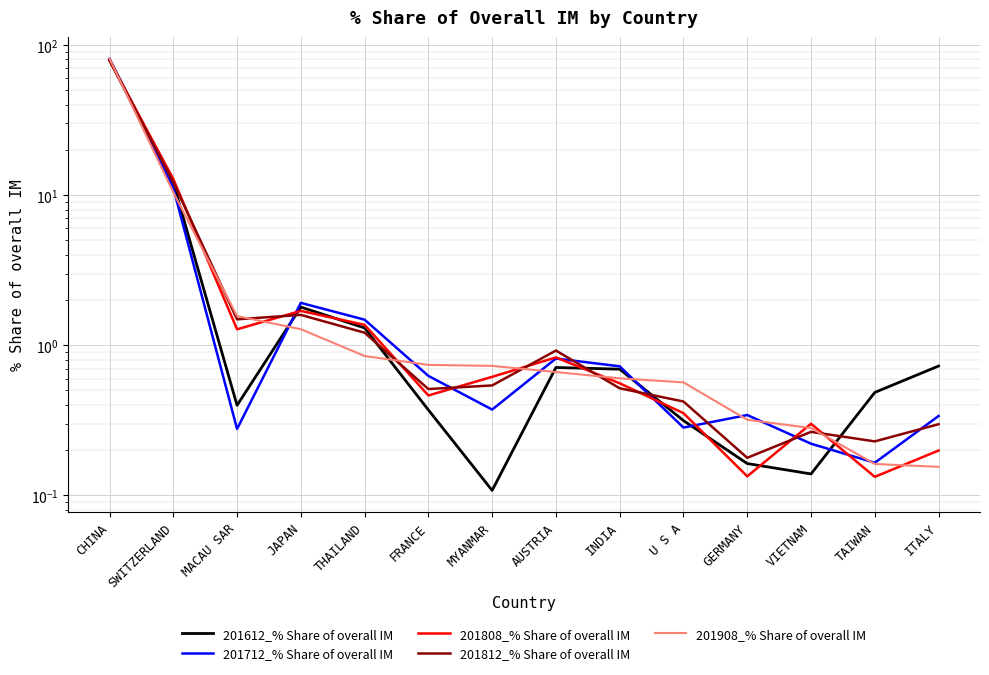

Reading left to right, list all the values displayed in this chart.

201612_% Share of overall IM: CHINA=79.9	SWITZERLAND=12.1	MACAU SAR=0.4	JAPAN=1.8	THAILAND=1.3	FRANCE=0.4	MYANMAR=0.1	AUSTRIA=0.7	INDIA=0.7	U S A=0.3	GERMANY=0.2	VIETNAM=0.1	TAIWAN=0.5	ITALY=0.7
201712_% Share of overall IM: CHINA=80.8	SWITZERLAND=11.2	MACAU SAR=0.3	JAPAN=1.9	THAILAND=1.5	FRANCE=0.6	MYANMAR=0.4	AUSTRIA=0.8	INDIA=0.7	U S A=0.3	GERMANY=0.3	VIETNAM=0.2	TAIWAN=0.2	ITALY=0.3
201808_% Share of overall IM: CHINA=78.7	SWITZERLAND=12.8	MACAU SAR=1.3	JAPAN=1.7	THAILAND=1.4	FRANCE=0.5	MYANMAR=0.6	AUSTRIA=0.8	INDIA=0.6	U S A=0.4	GERMANY=0.1	VIETNAM=0.3	TAIWAN=0.1	ITALY=0.2
201812_% Share of overall IM: CHINA=79.0	SWITZERLAND=12.2	MACAU SAR=1.5	JAPAN=1.6	THAILAND=1.2	FRANCE=0.5	MYANMAR=0.5	AUSTRIA=0.9	INDIA=0.5	U S A=0.4	GERMANY=0.2	VIETNAM=0.3	TAIWAN=0.2	ITALY=0.3
201908_% Share of overall IM: CHINA=81.1	SWITZERLAND=10.4	MACAU SAR=1.6	JAPAN=1.3	THAILAND=0.8	FRANCE=0.7	MYANMAR=0.7	AUSTRIA=0.7	INDIA=0.6	U S A=0.6	GERMANY=0.3	VIETNAM=0.3	TAIWAN=0.2	ITALY=0.2